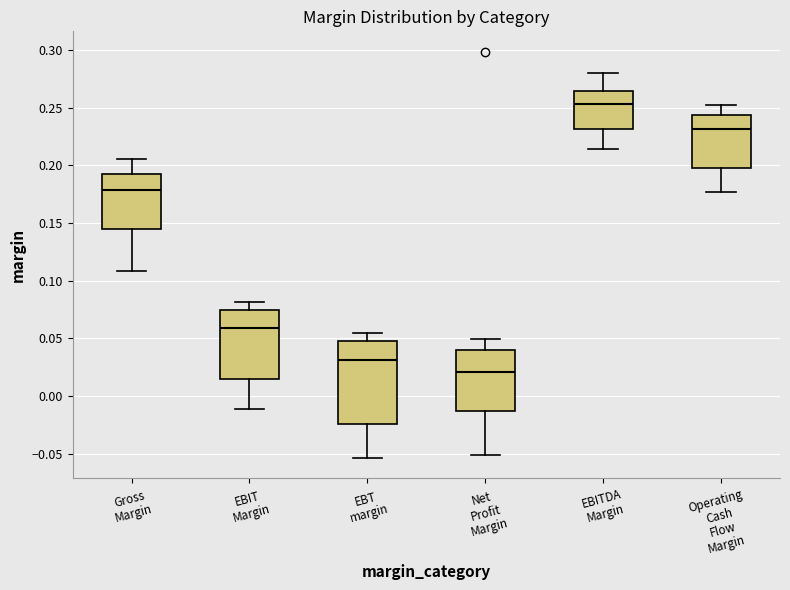

Reading left to right, read every box against the y-axis: the position of its median line, the range the box covers, and the ends of its whiskers. The values are not printed on the chart, so give them approximately, as read against the axis.

Gross Margin: median 0.180, box 0.145 to 0.190, whiskers 0.110 to 0.205
EBIT Margin: median 0.060, box 0.015 to 0.075, whiskers -0.010 to 0.080
EBT margin: median 0.030, box -0.025 to 0.050, whiskers -0.055 to 0.055
Net Profit Margin: median 0.020, box -0.015 to 0.040, whiskers -0.050 to 0.050
EBITDA Margin: median 0.255, box 0.230 to 0.265, whiskers 0.215 to 0.280
Operating Cash Flow Margin: median 0.230, box 0.200 to 0.245, whiskers 0.175 to 0.255